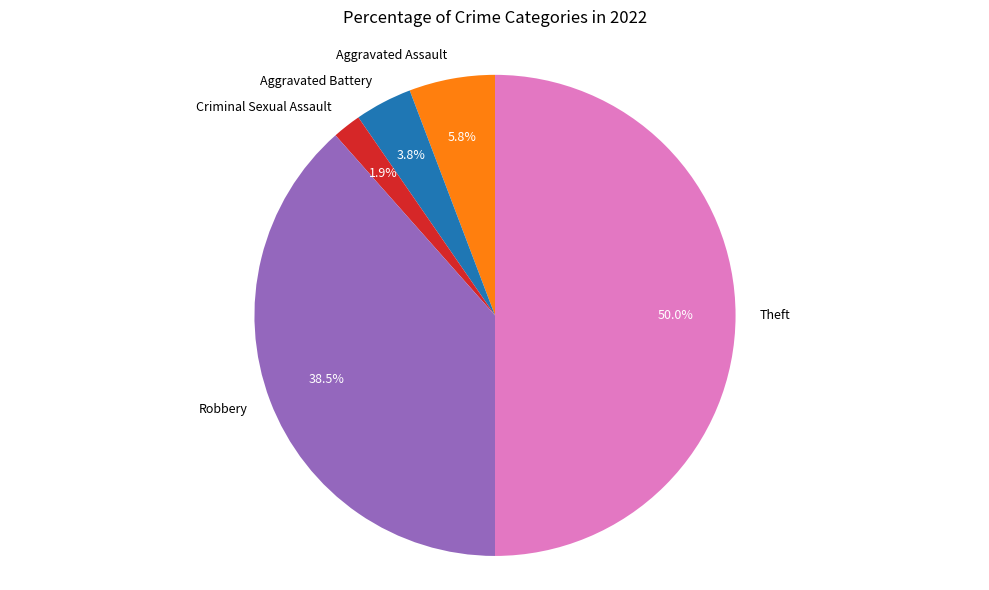

To the nearest percent, what is the difference between the Robbery and Aggravated Battery slice percentages?

35%